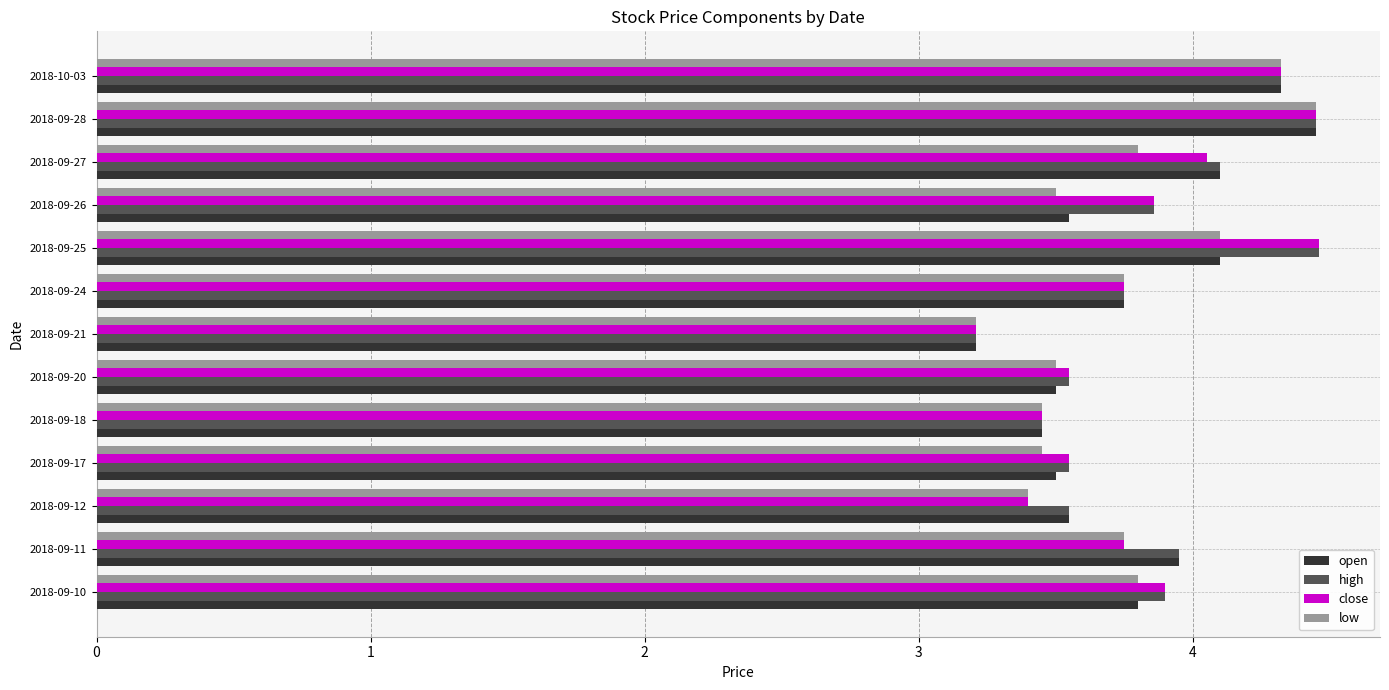

At which category is the sum across all series the highest?

2018-09-28